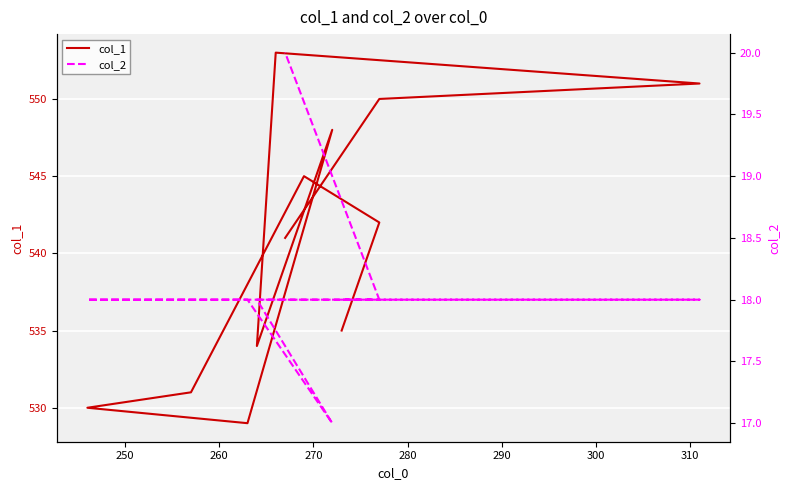

List the series in order of their overall mean, highest first.

col_1, col_2